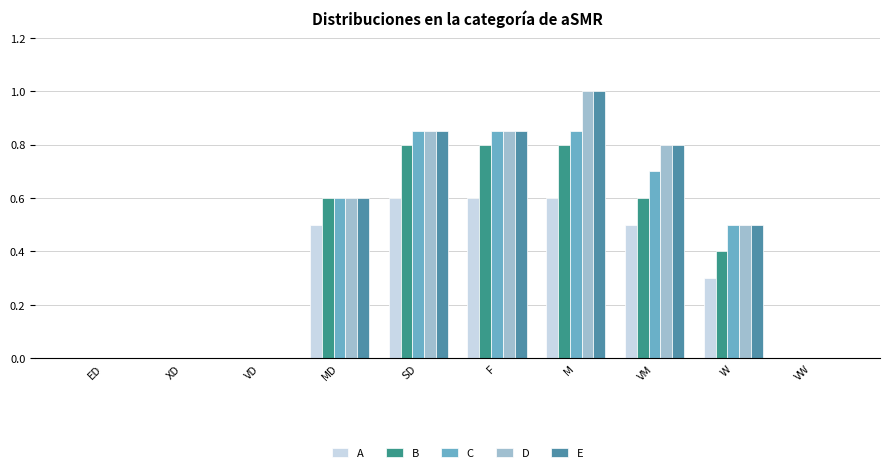

What is the label of the 4th bar from the left?

MD